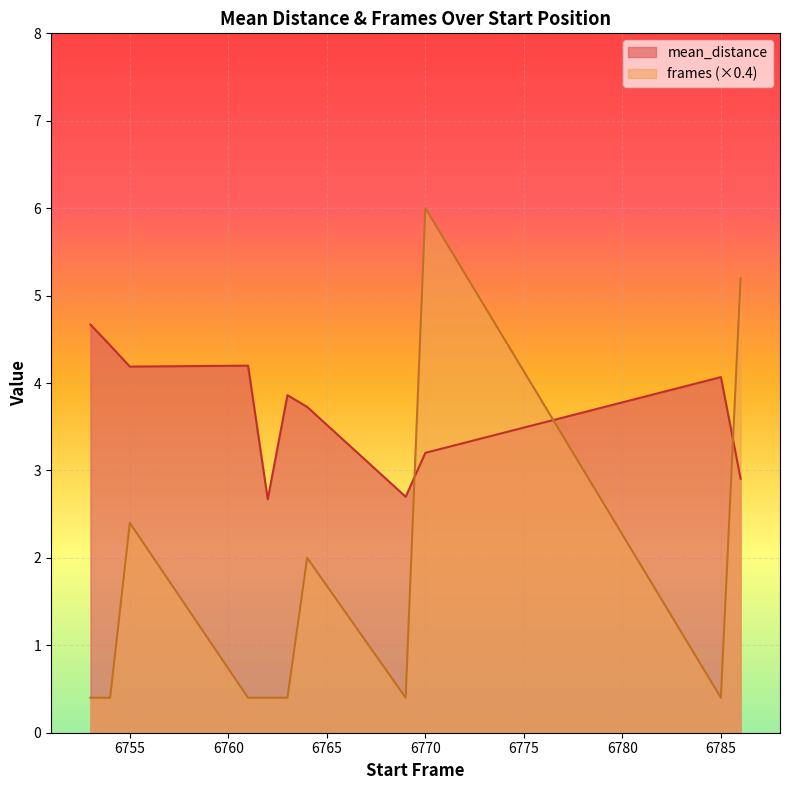

Which series has the largest total across all categories?

mean_distance